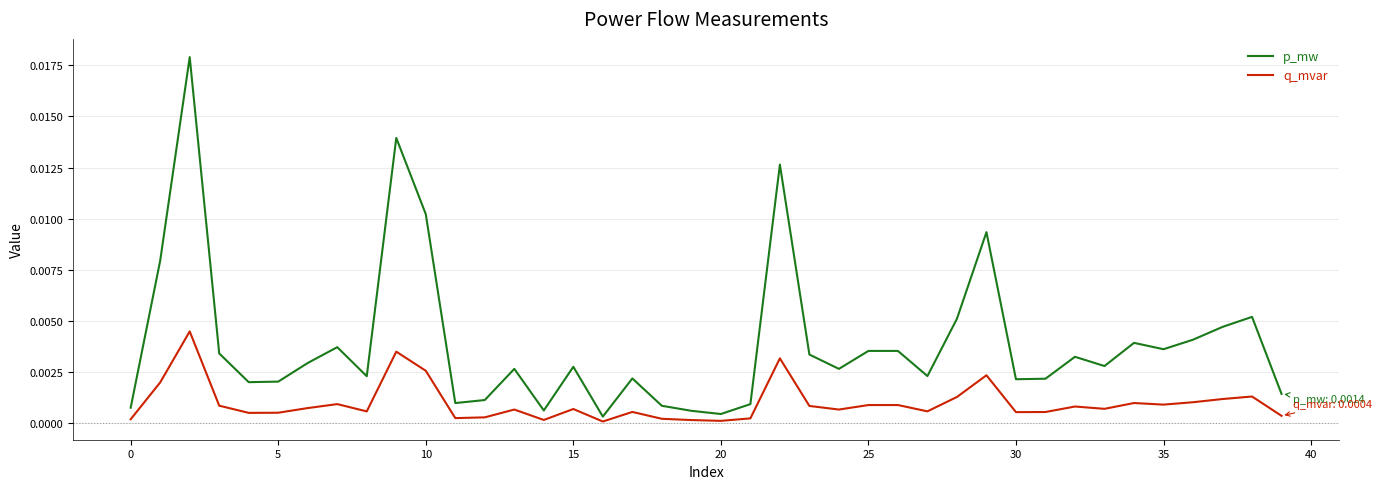

Which series has the widest spread of values?

p_mw